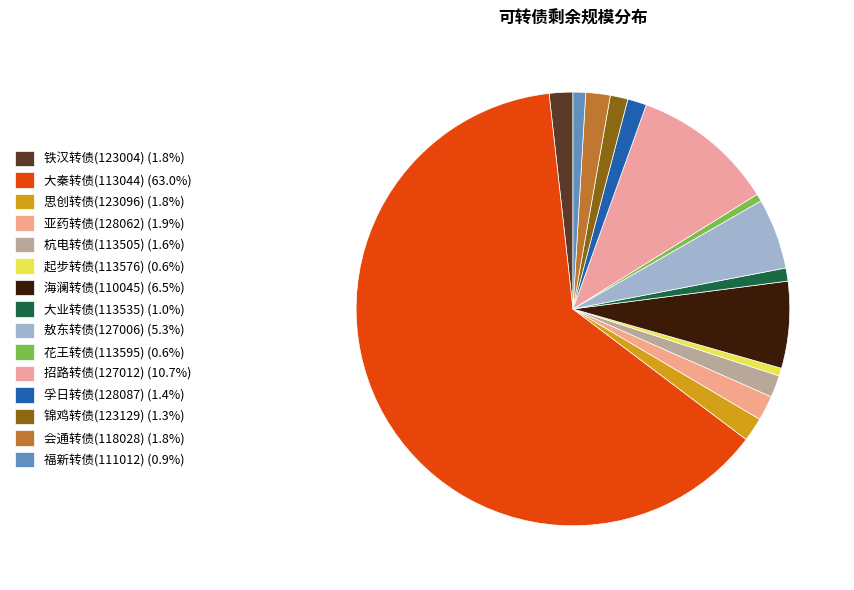

How many segments does this pie chart have?

15